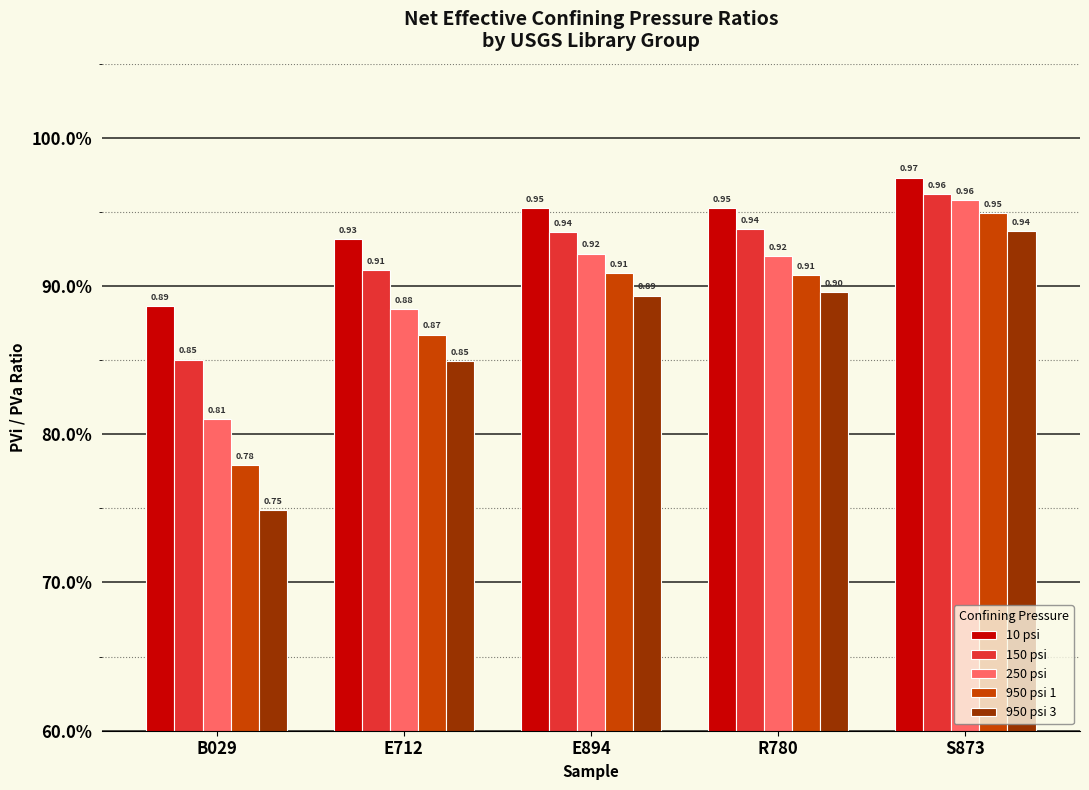

Which has a higher value, E894 or R780?

R780